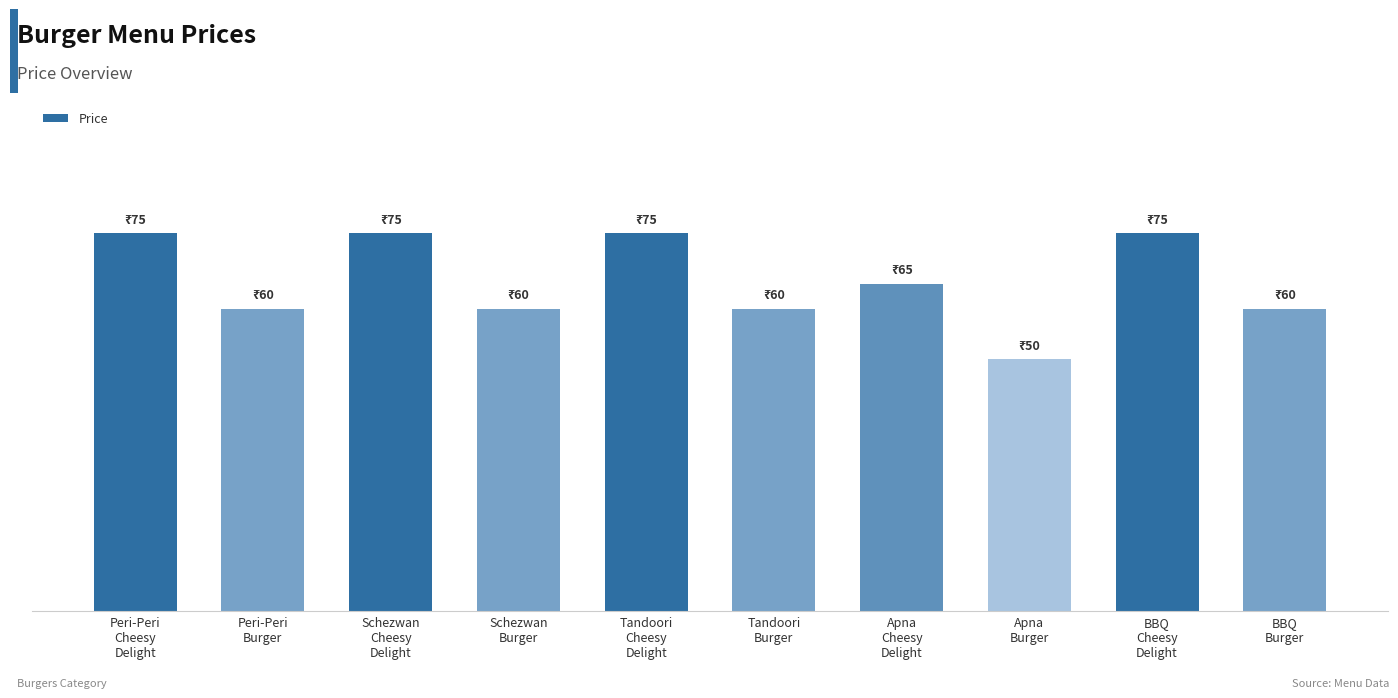

Does the chart contain any negative values?

No